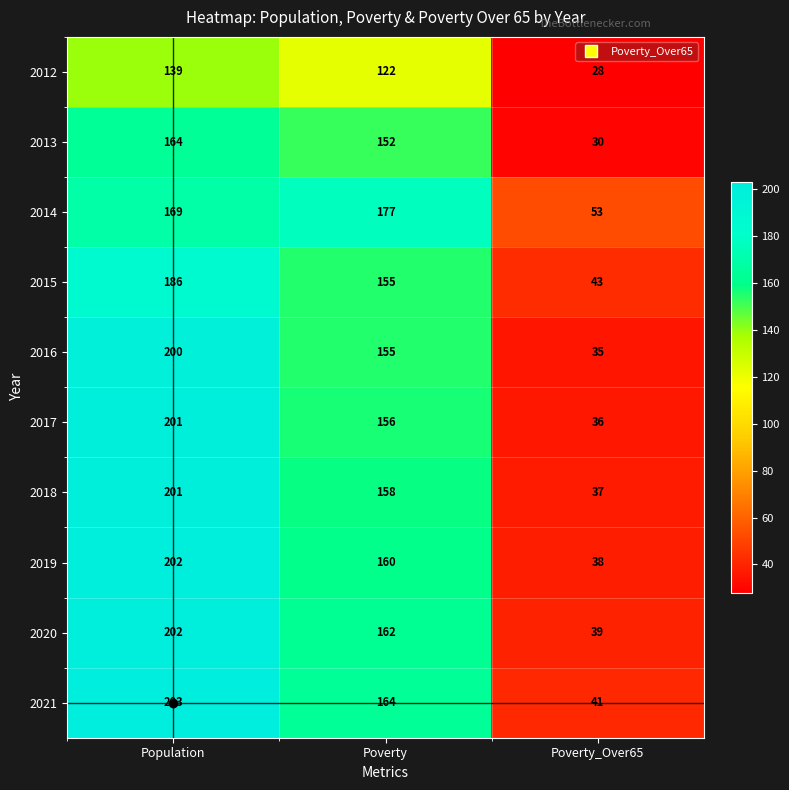

What is the smallest value displayed?

28